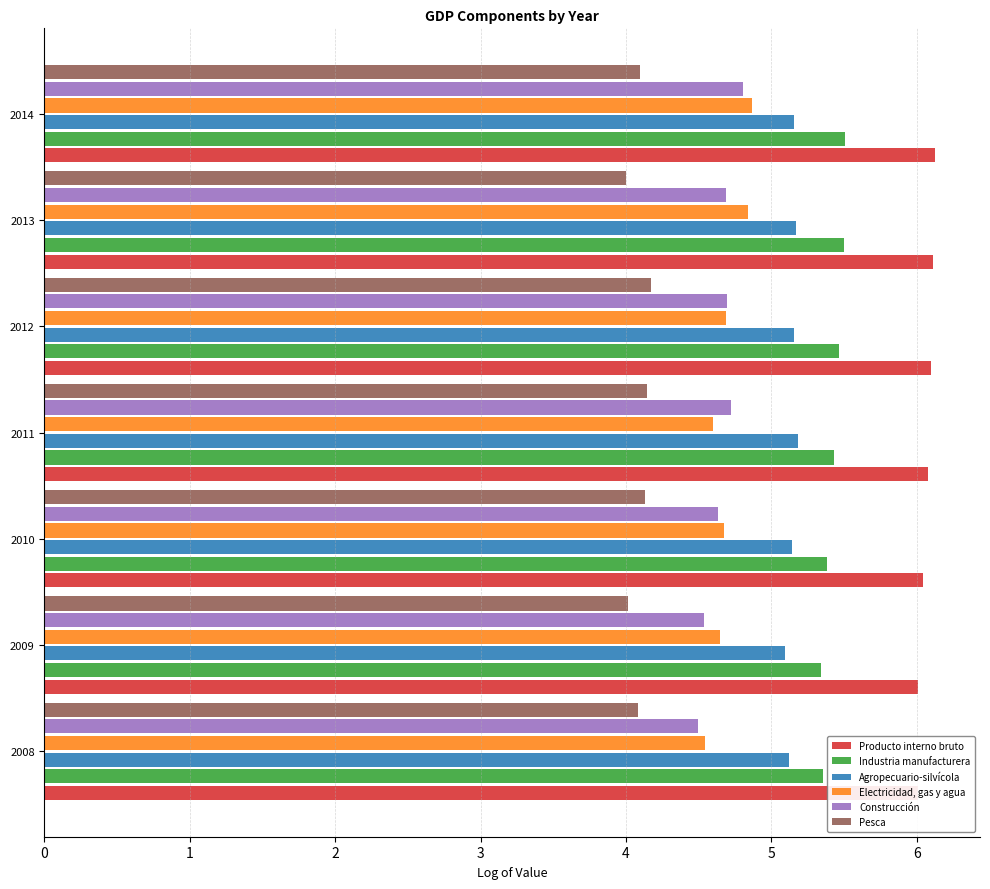

At 2010, list the series in order from largest to smallest.

Producto interno bruto, Industria manufacturera, Agropecuario-silvícola, Electricidad, gas y agua, Construcción, Pesca